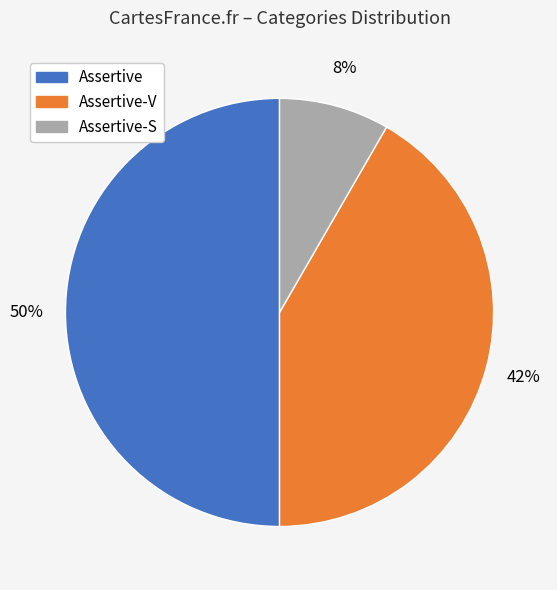

Rank the categories by value from highest to lowest.

Assertive, Assertive-V, Assertive-S